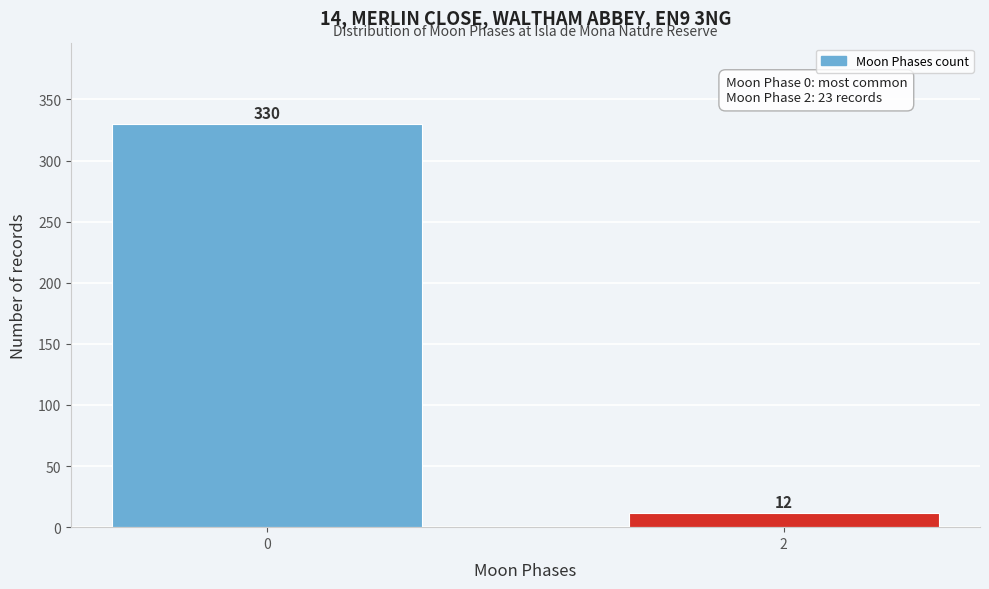

Reading left to right, extract all data points from this chart.

330	12